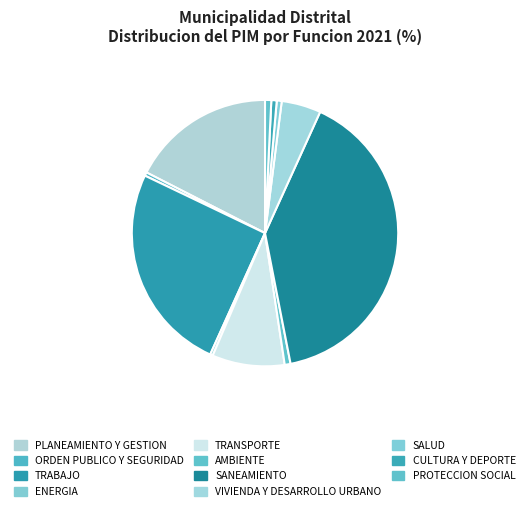

Do TRANSPORTE and AMBIENTE together represent more than half of the pie?

No